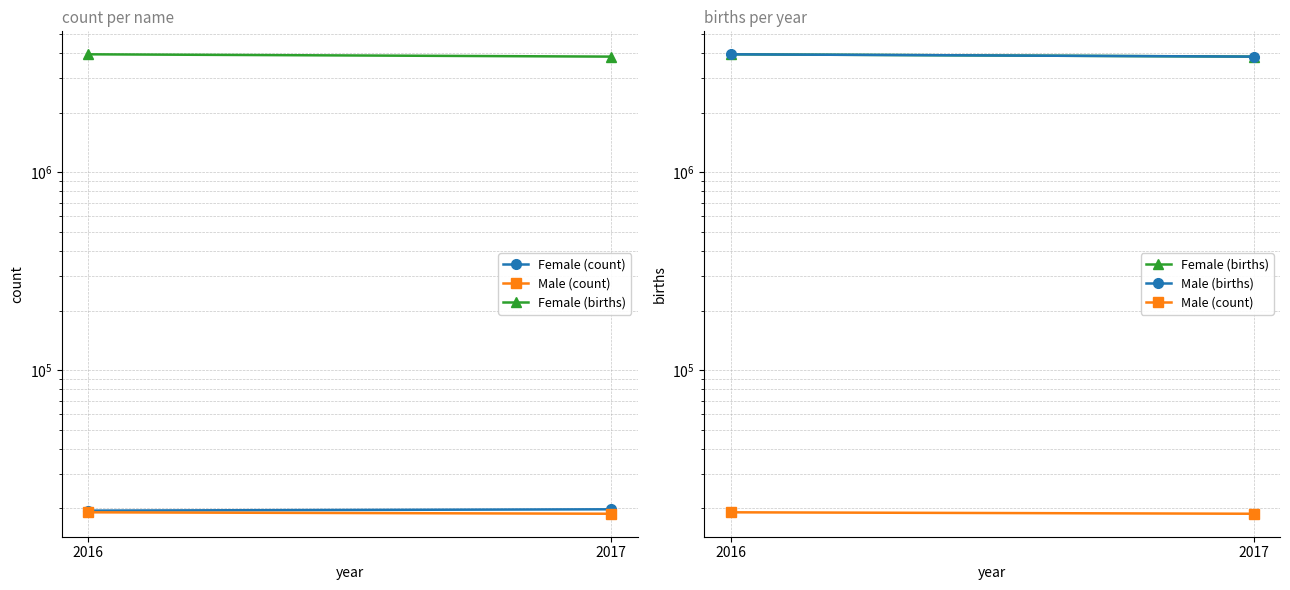

Is this an area chart (filled region under the line)?

No